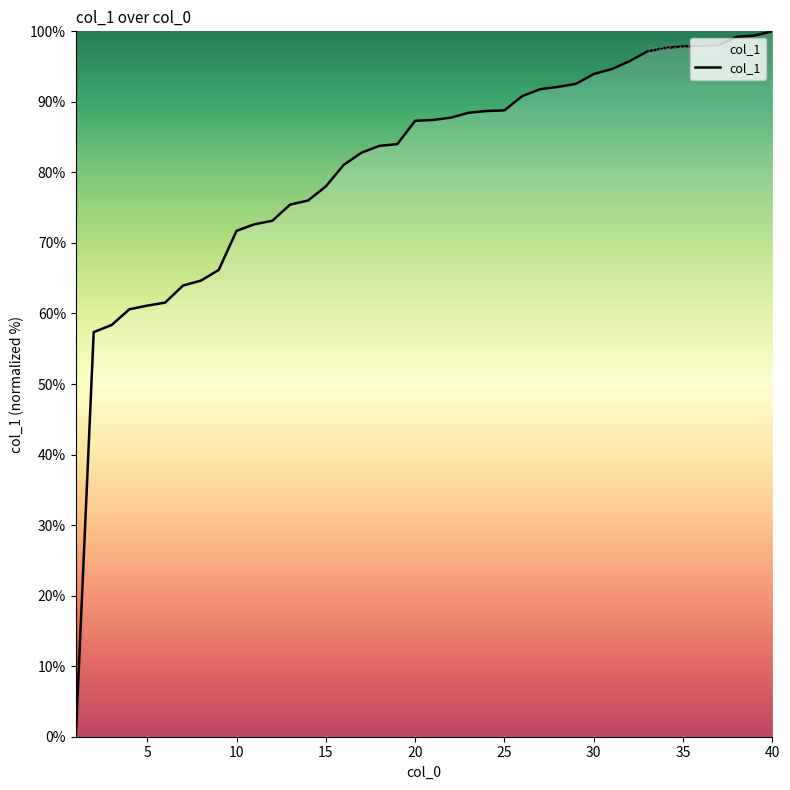

What is the difference between the maximum and minimum values?

100.0